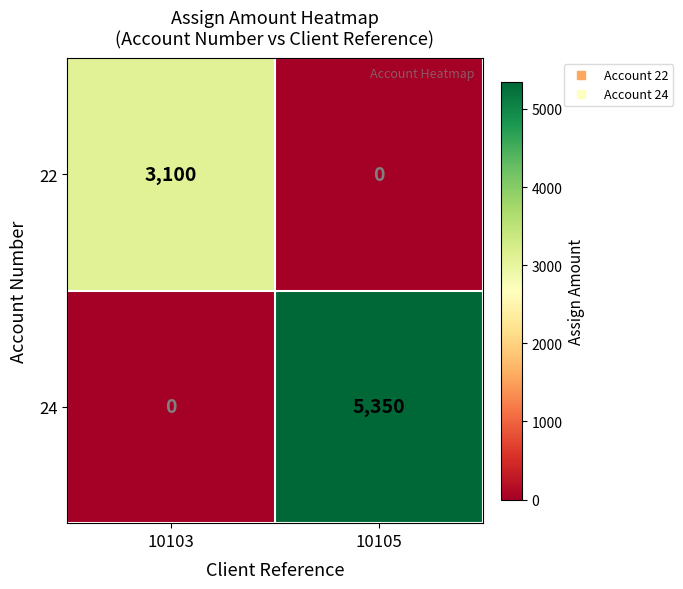

Reading left to right, what are all the values shown in this chart?

22: 3100	0
24: 0	5350